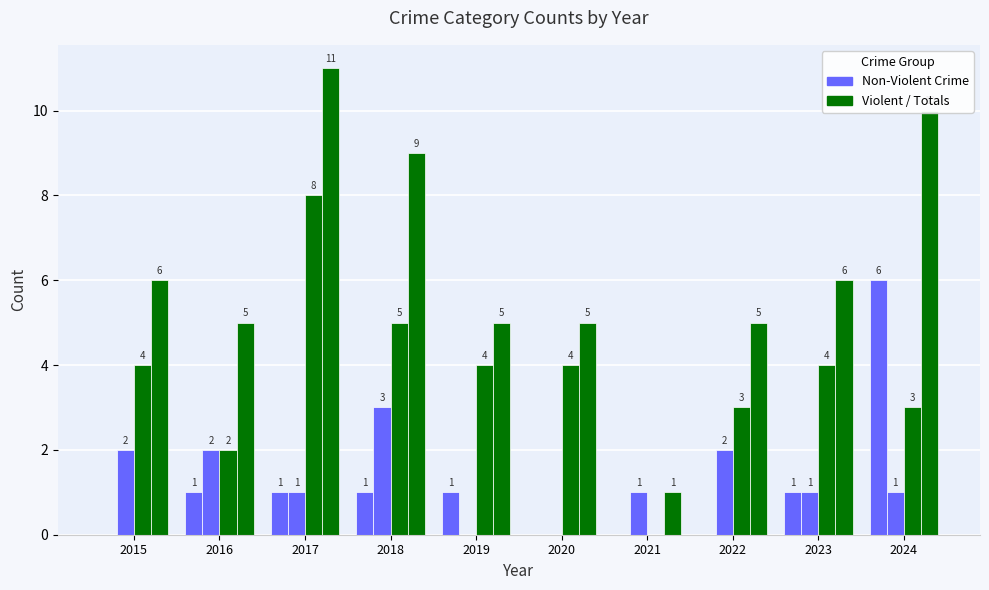

What is the total value across all series at 2017?

21